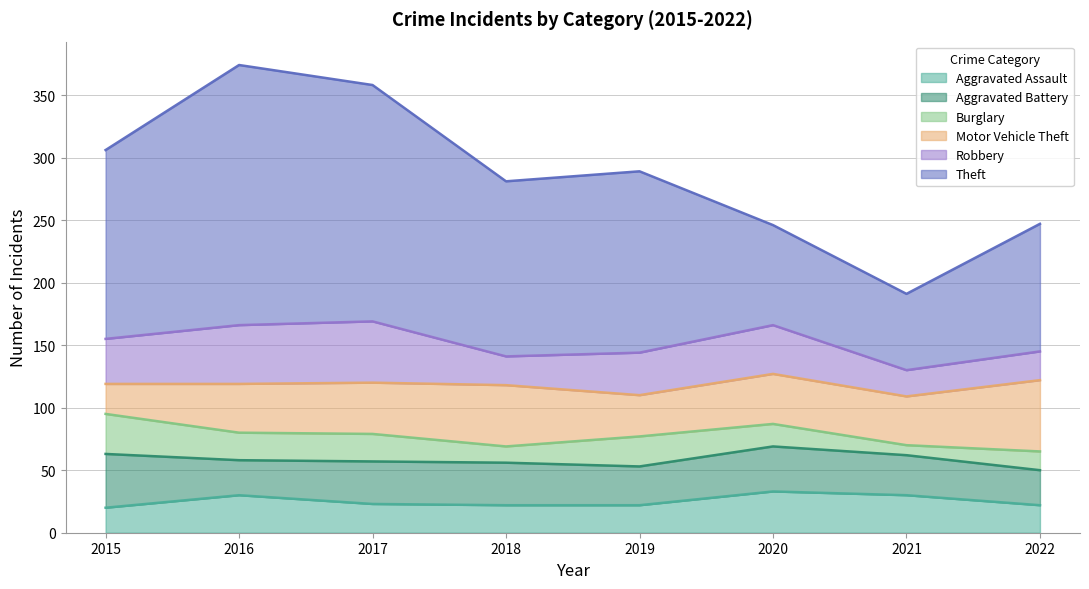

In Robbery, how many points are higher than both neighbors (excluding endpoints)?

2